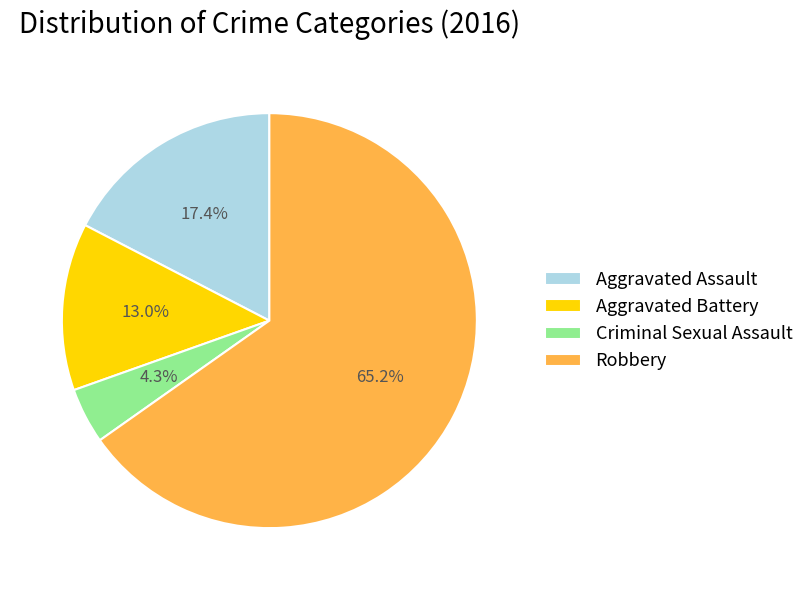

What is the largest slice in the pie chart?

Robbery